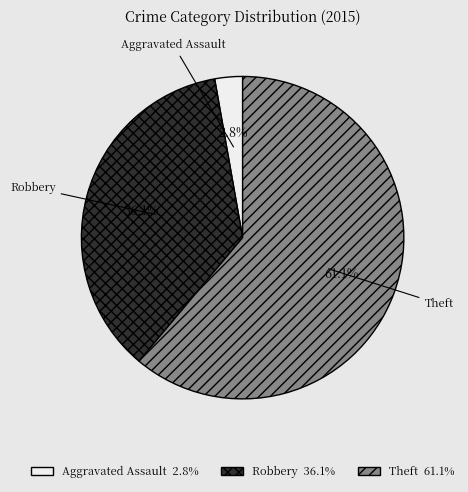

Combined, do Aggravated Assault and Robbery account for over 50%?

No